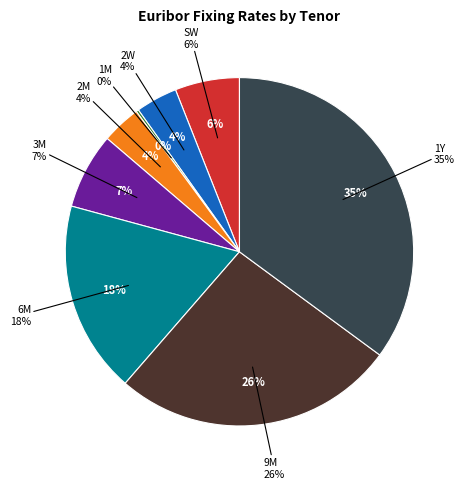

Count the number of slices in the pie.

8